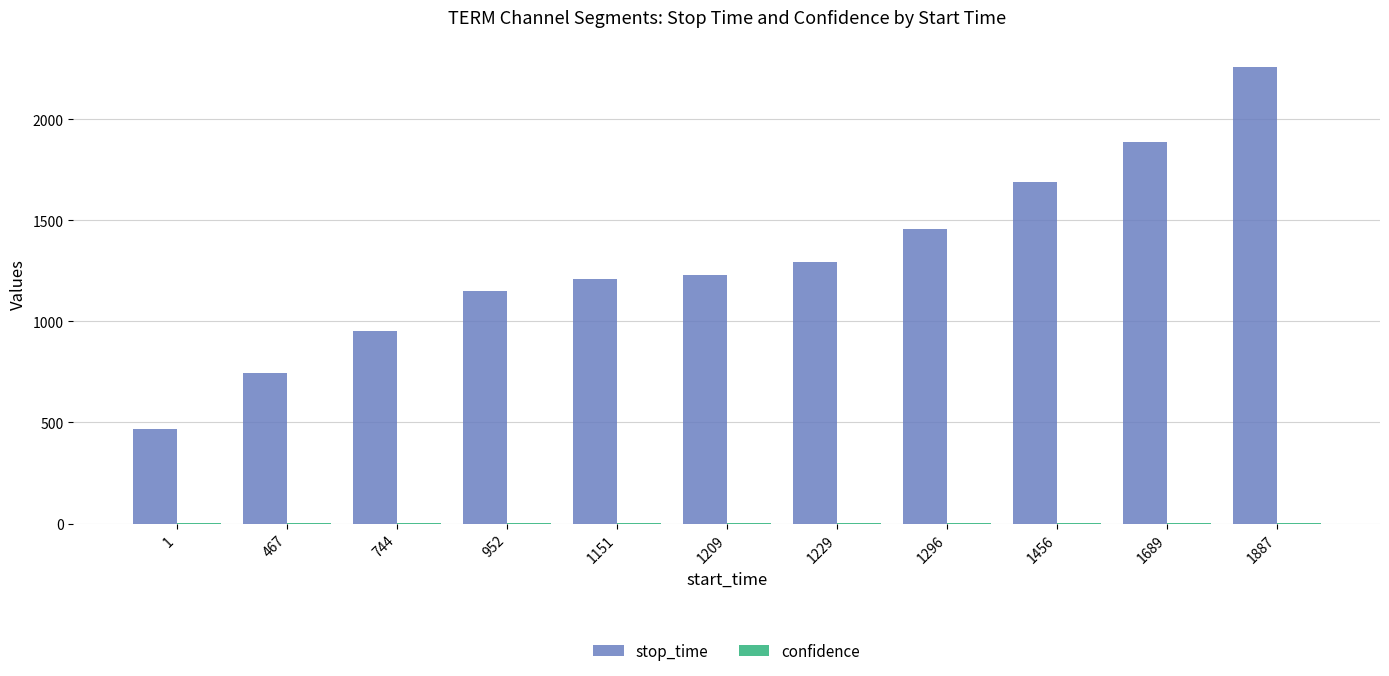

How many groups of bars are there?

11